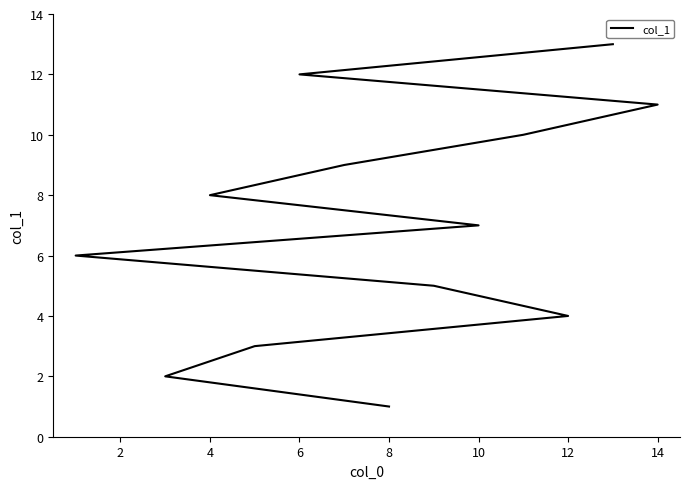

True or false: there are more than 1 points higher than both neighbors.

False